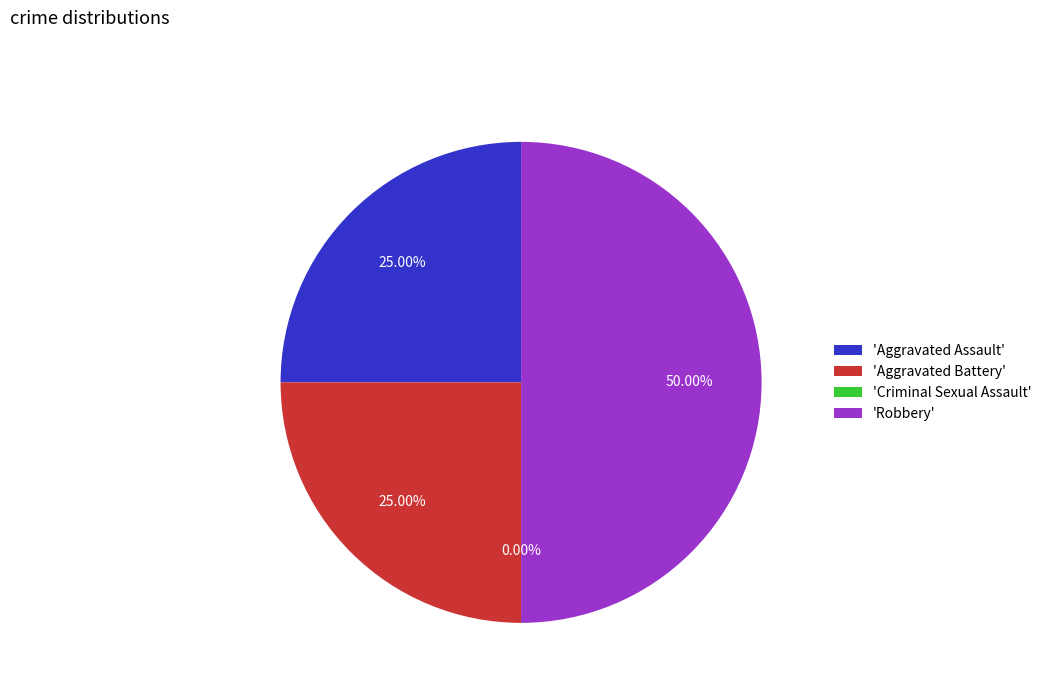

Which category has the smallest portion of the pie?

Criminal Sexual Assault